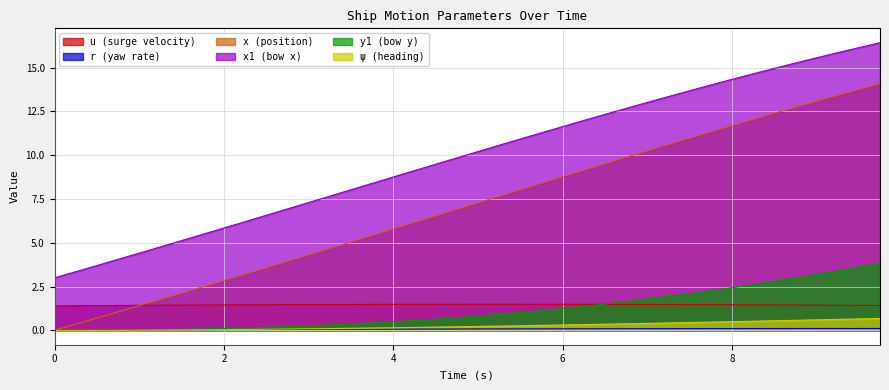

Does the chart have visible grid lines?

Yes